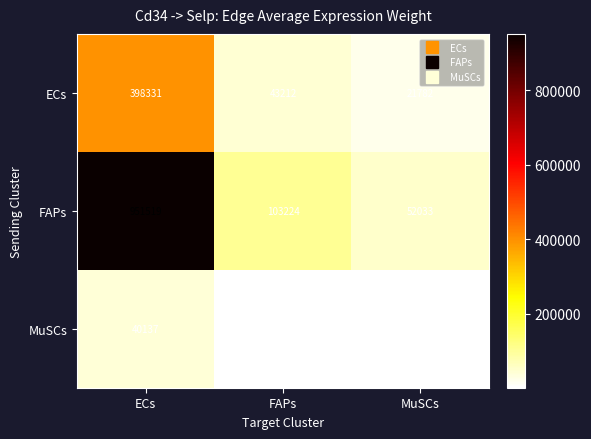

Reading left to right, list all the values displayed in this chart.

ECs: ECs=398331	FAPs=43212	MuSCs=21782
FAPs: ECs=951519	FAPs=103224	MuSCs=52033
MuSCs: ECs=40137	FAPs=4354	MuSCs=2195